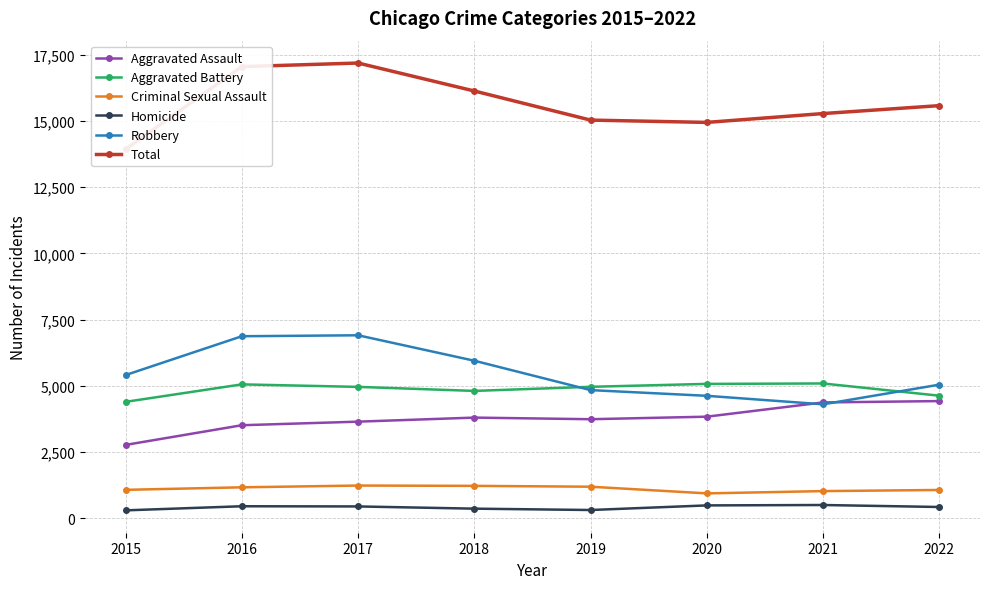

At which category does the chart reach its peak across all series?

2017